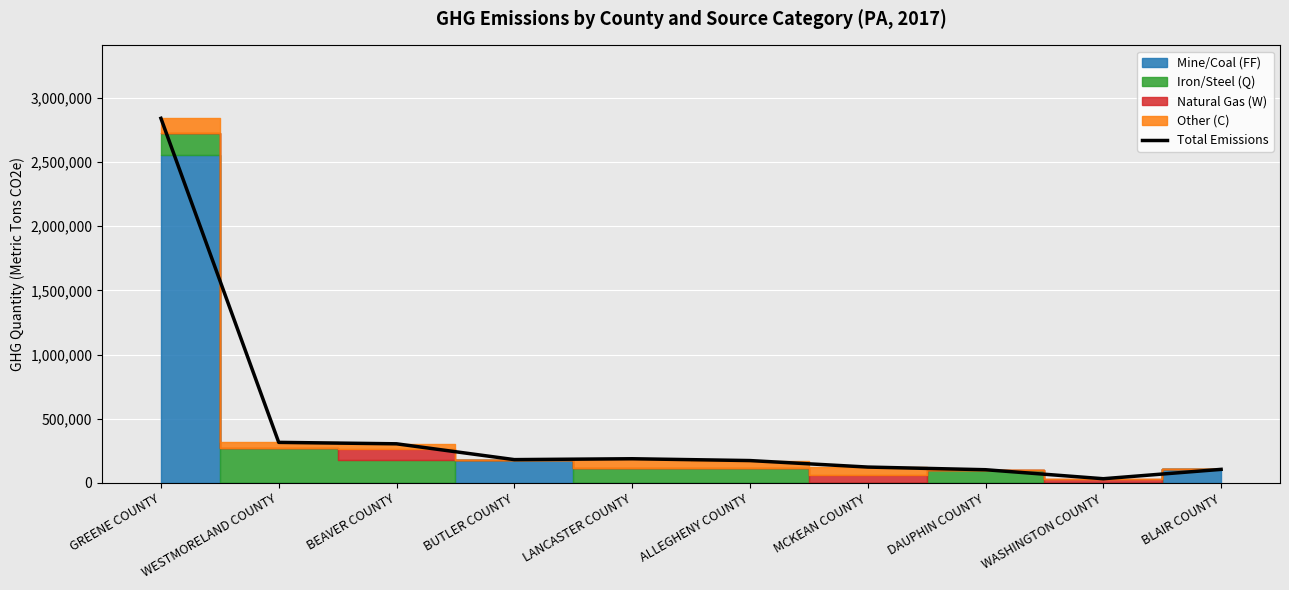

What position from the left is BLAIR COUNTY?

10